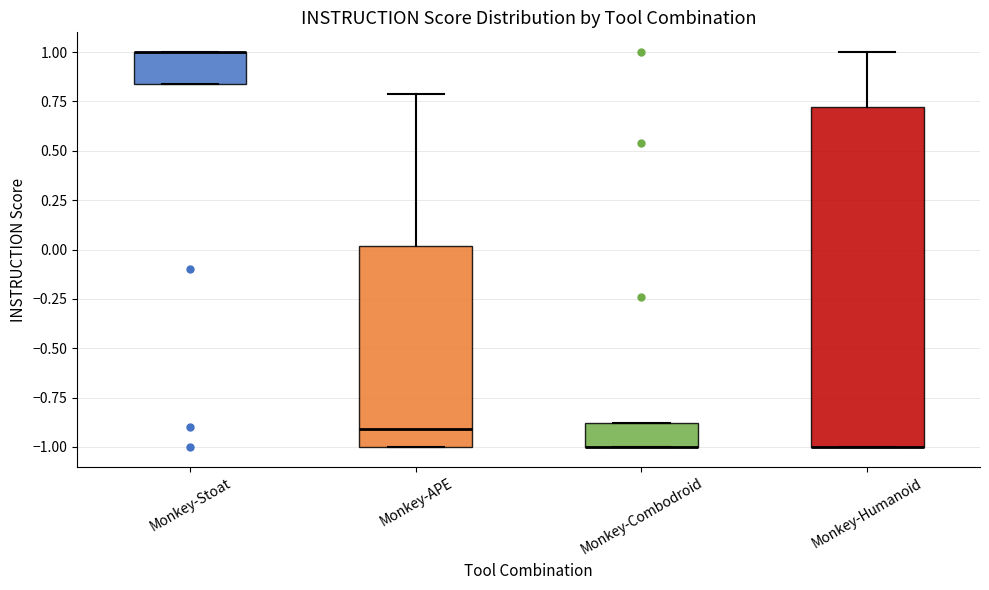

Reading left to right, transcribe this box plot: for each box, give where its median line is, the range the box spans, and where its two whiskers end, as read against the y-axis. The values are not printed on the chart, so give them approximately, as read against the axis.

Monkey-Stoat: median 1.00 (drawn on the box's upper edge), box 0.85 to 1.00, whiskers 0.85 to 1.00
Monkey-APE: median -0.90, box -1.00 to 0.00, whiskers -1.00 to 0.80
Monkey-Combodroid: median -1.00 (drawn on the box's lower edge), box -1.00 to -0.90, whiskers -1.00 to -0.90
Monkey-Humanoid: median -1.00 (drawn on the box's lower edge), box -1.00 to 0.70, whiskers -1.00 to 1.00